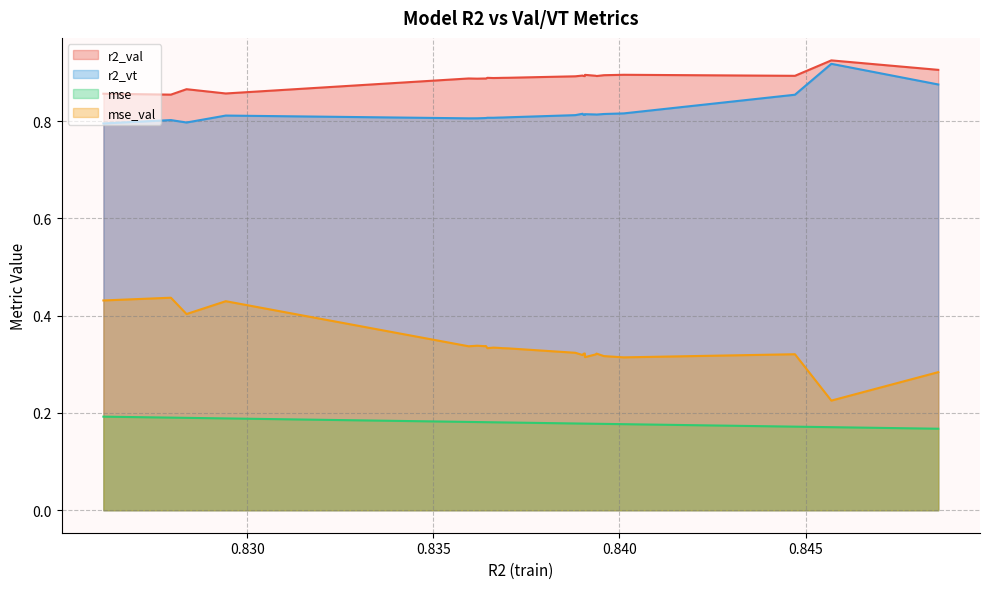

Which series has the widest spread of values?

mse_val